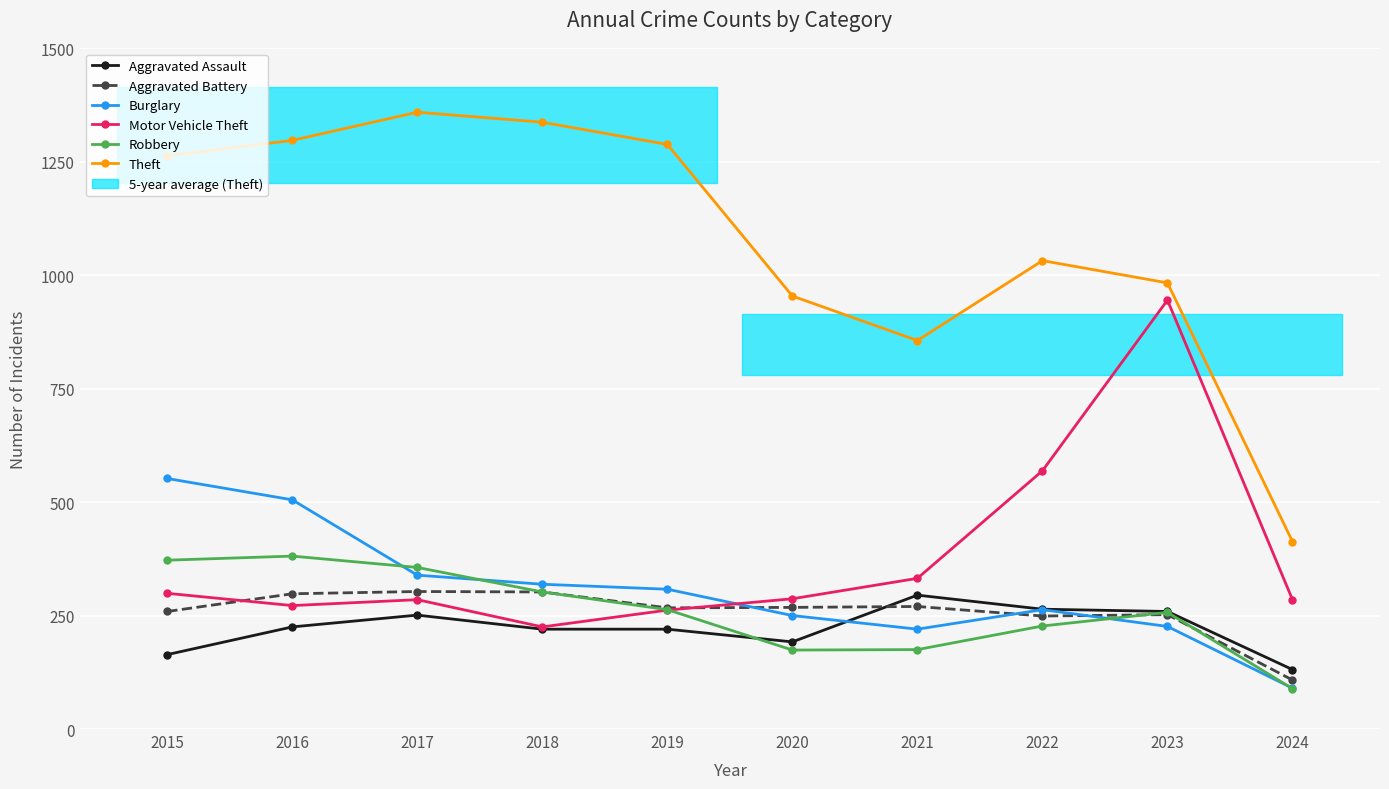

Reading left to right, transcribe all the data shown in this chart.

Aggravated Assault: 2015=164	2016=225	2017=251	2018=220	2019=220	2020=192	2021=295	2022=264	2023=259	2024=131
Aggravated Battery: 2015=259	2016=298	2017=303	2018=302	2019=267	2020=268	2021=270	2022=249	2023=252	2024=108
Burglary: 2015=552	2016=505	2017=339	2018=319	2019=308	2020=250	2021=220	2022=263	2023=226	2024=90
Motor Vehicle Theft: 2015=299	2016=272	2017=285	2018=225	2019=262	2020=287	2021=332	2022=569	2023=945	2024=285
Robbery: 2015=372	2016=381	2017=356	2018=302	2019=263	2020=174	2021=175	2022=227	2023=257	2024=89
Theft: 2015=1263	2016=1297	2017=1359	2018=1337	2019=1288	2020=954	2021=856	2022=1032	2023=983	2024=413